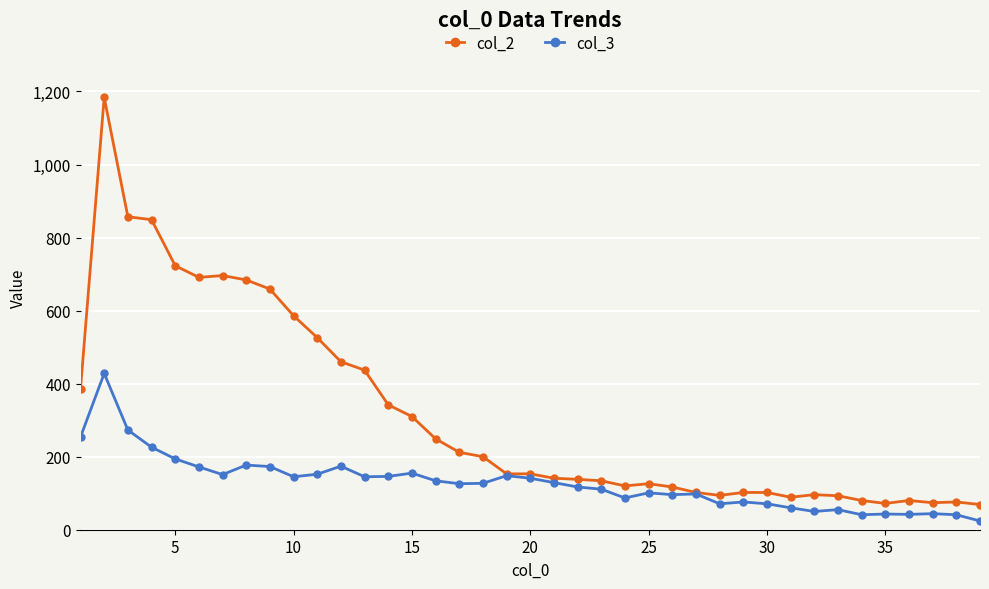

How many lines are shown in the chart?

2